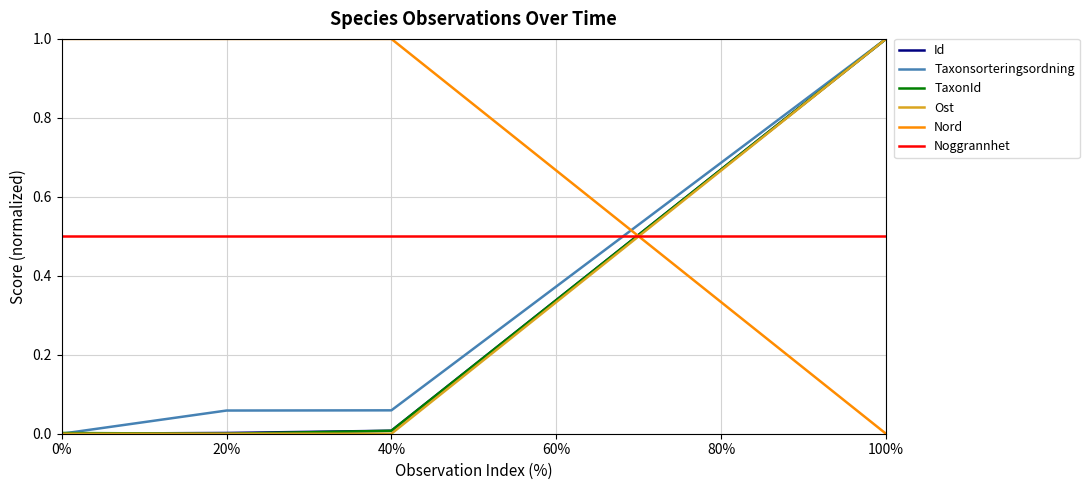

How many intersections are there between Nord and Noggrannhet?

1